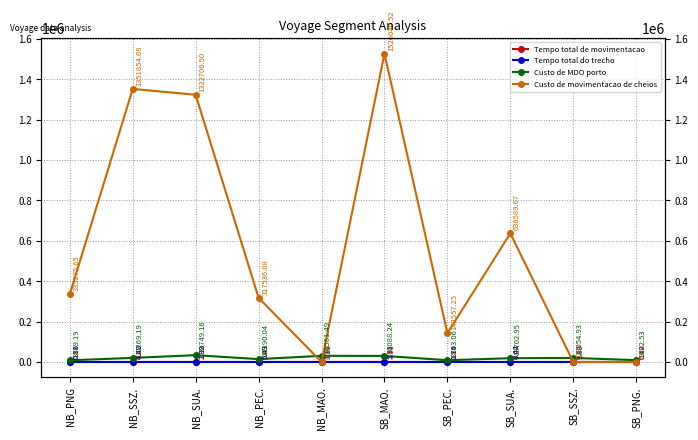

Rank the series by their maximum value, from highest to lowest.

Custo de movimentacao de cheios, Custo de MDO porto, Tempo total do trecho, Tempo total de movimentacao